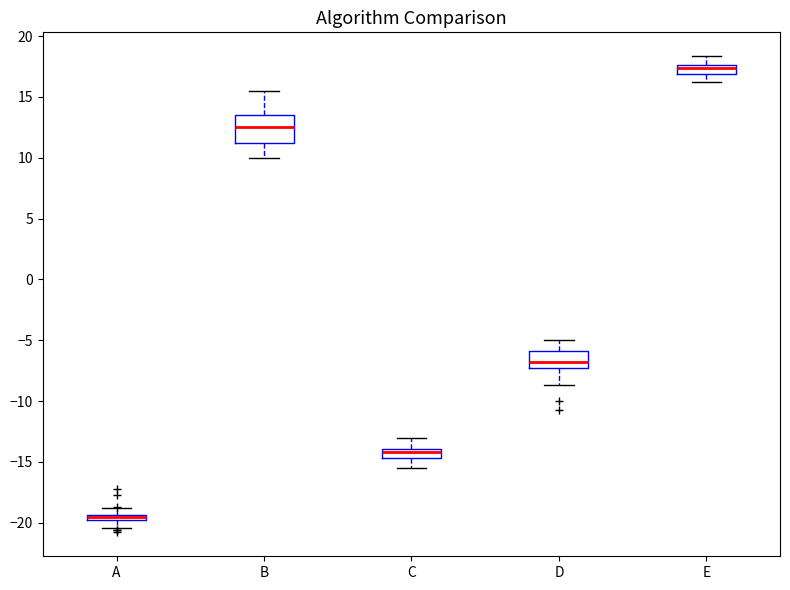

Where is the lower edge of the box for C on the y-axis? The values are not printed on the chart, so give them approximately, as read against the axis.

-14.5